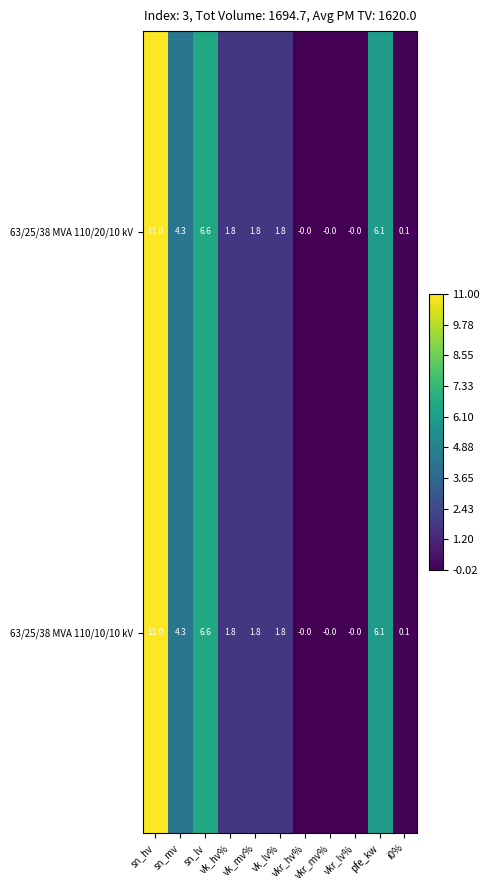

What is the maximum value shown in the chart?

11.0